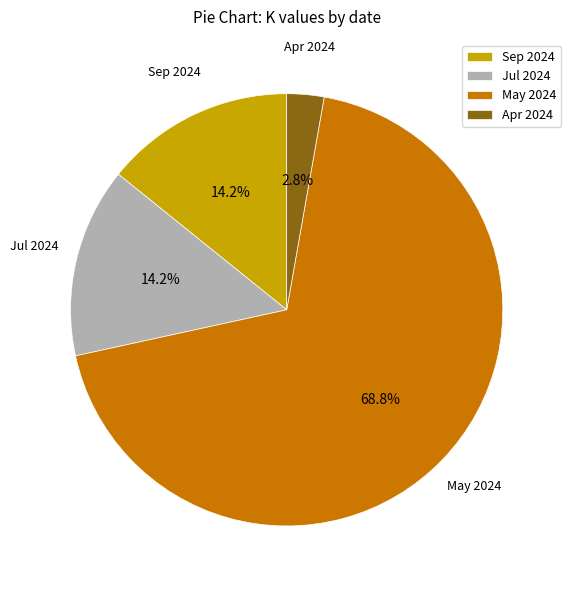

Between May 2024 and Apr 2024, which is larger?

May 2024